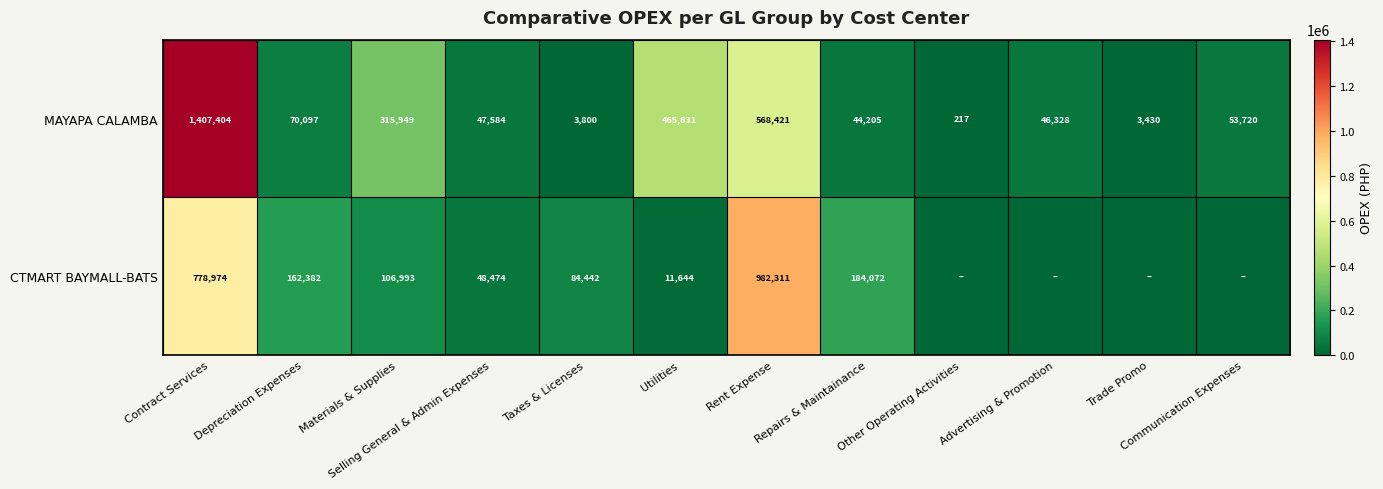

The MAYAPA CALAMBA series shows 568421 at Rent Expense. True or false?

True